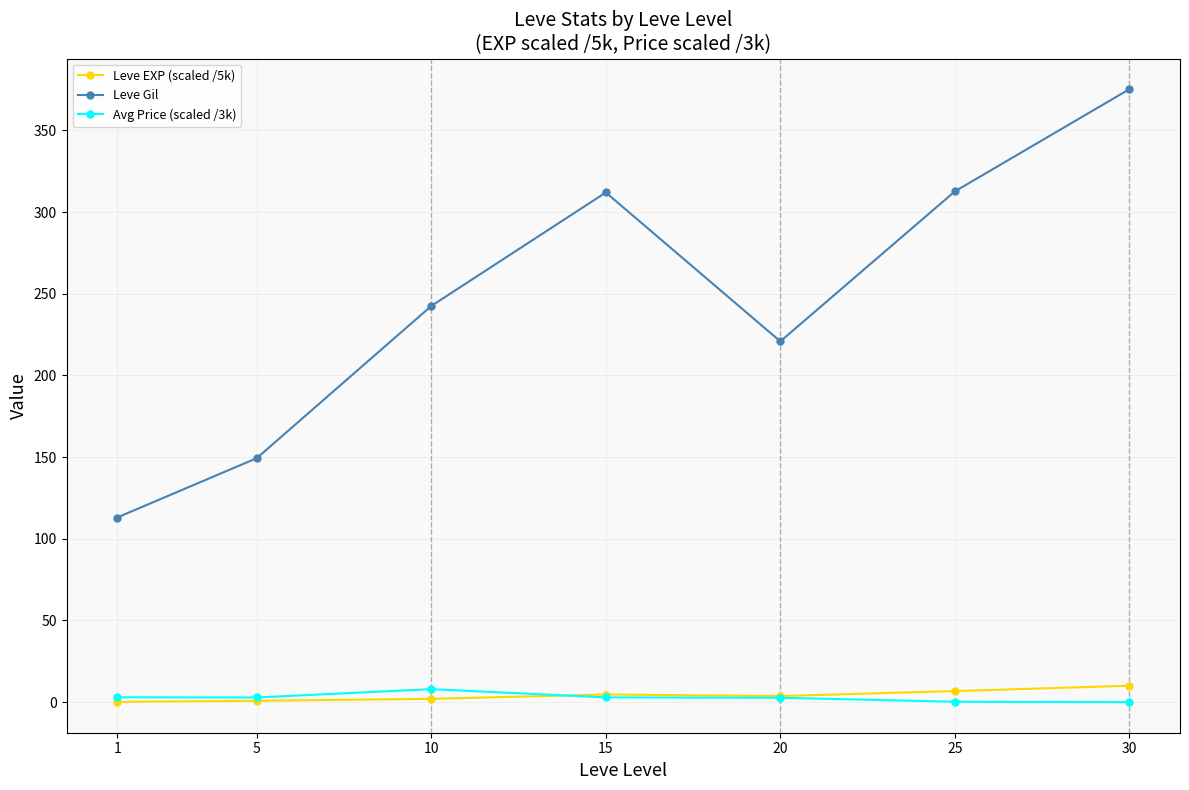

True or false: Leve Gil has more than 0 points higher than both neighbors.

True